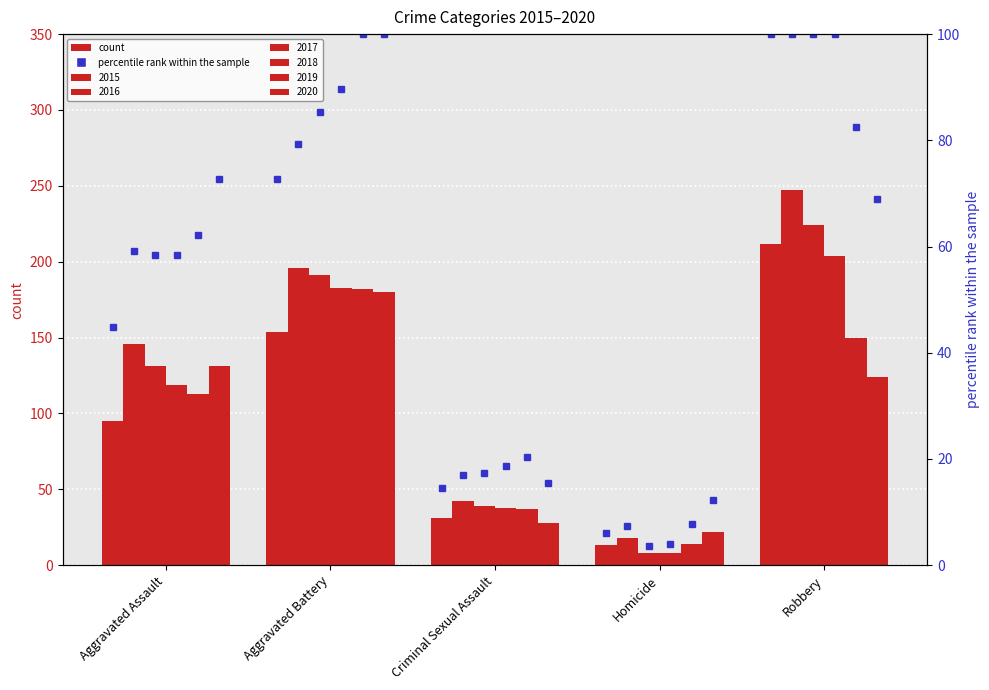

What is the maximum value shown in the chart?

100.0